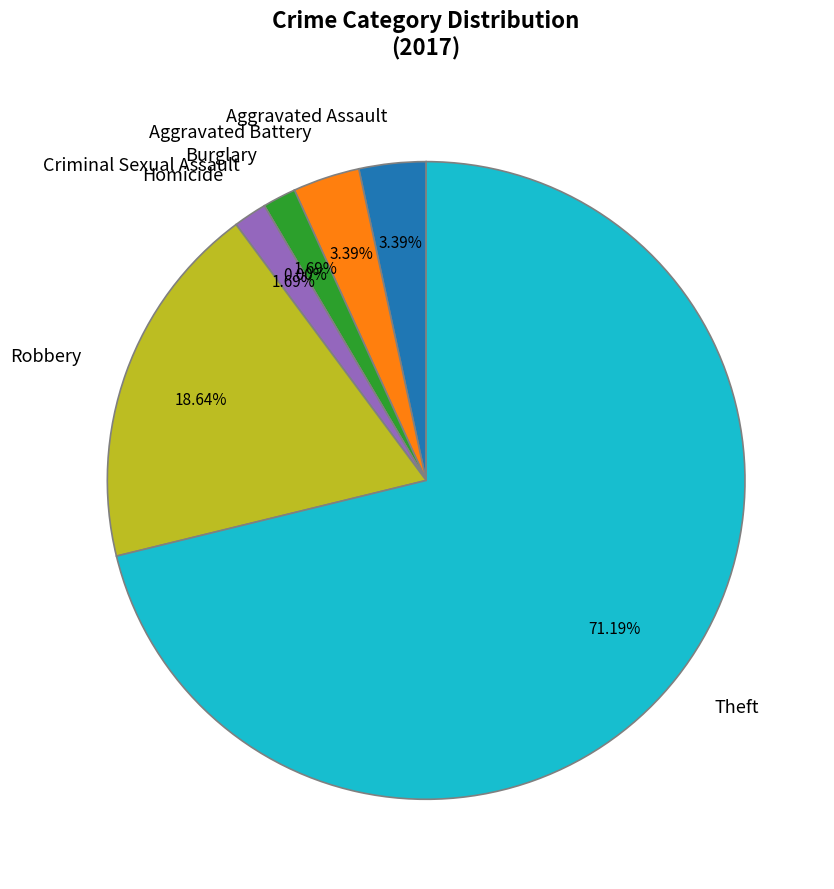

The Burglary slice represents 1% of the pie. True or false?

False